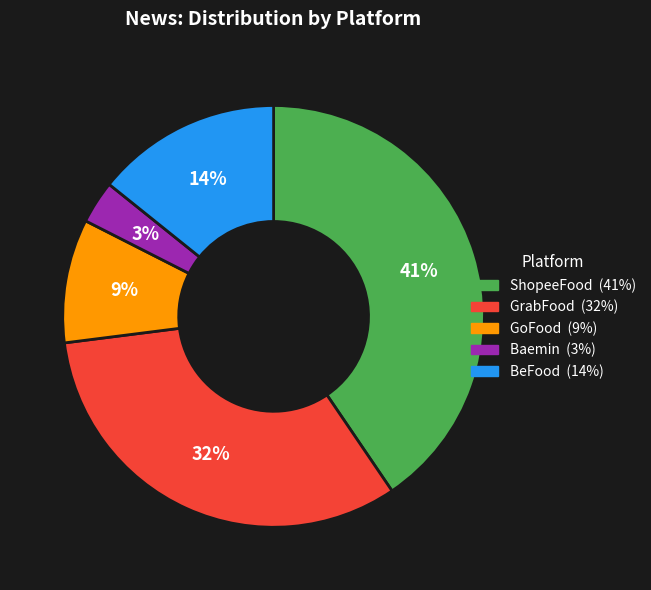

How many slices are in this pie chart?

5